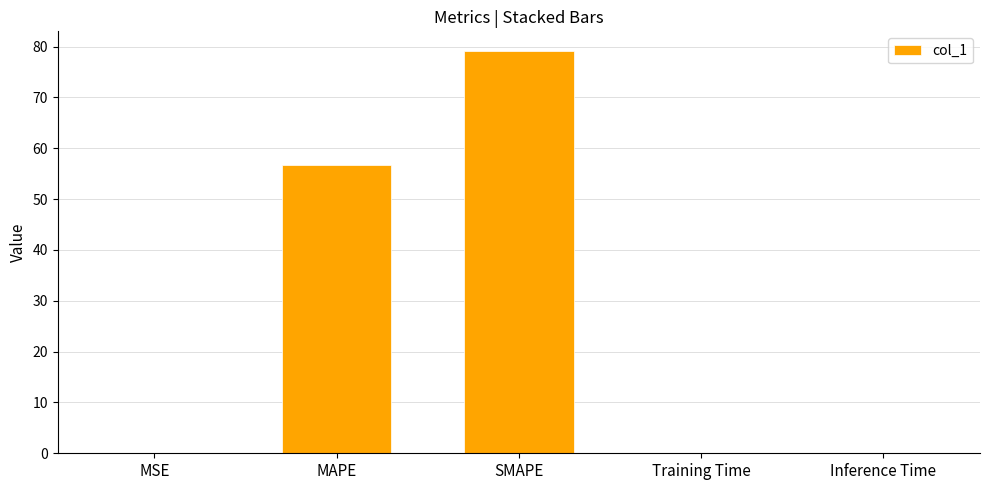

What is the change in value from MAPE to Training Time?

-56.6